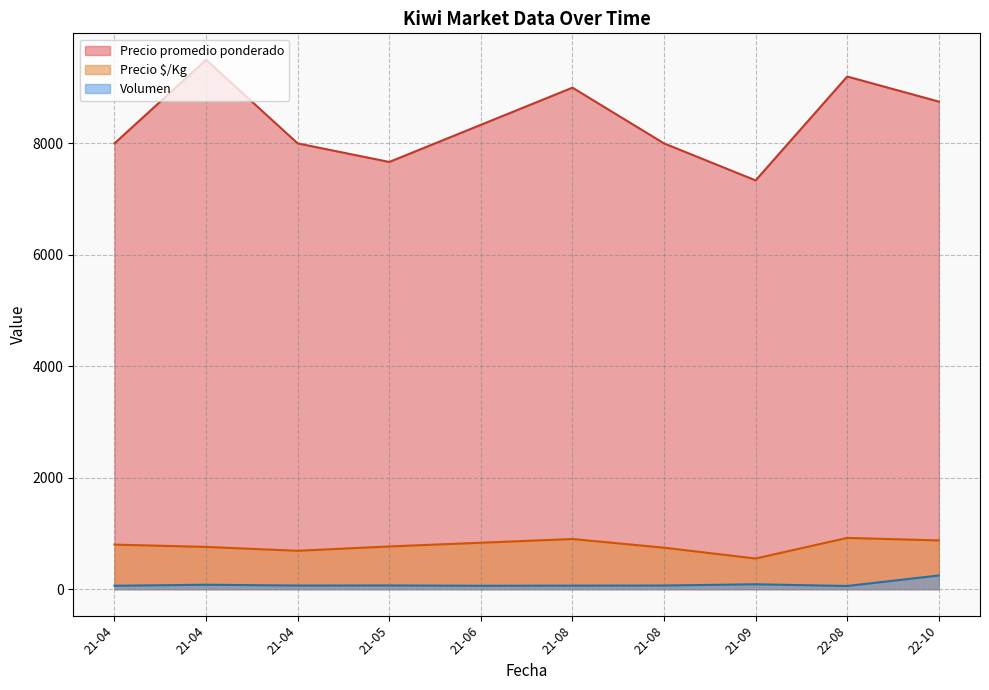

At how many categories does at least one series exceed 5553?

10